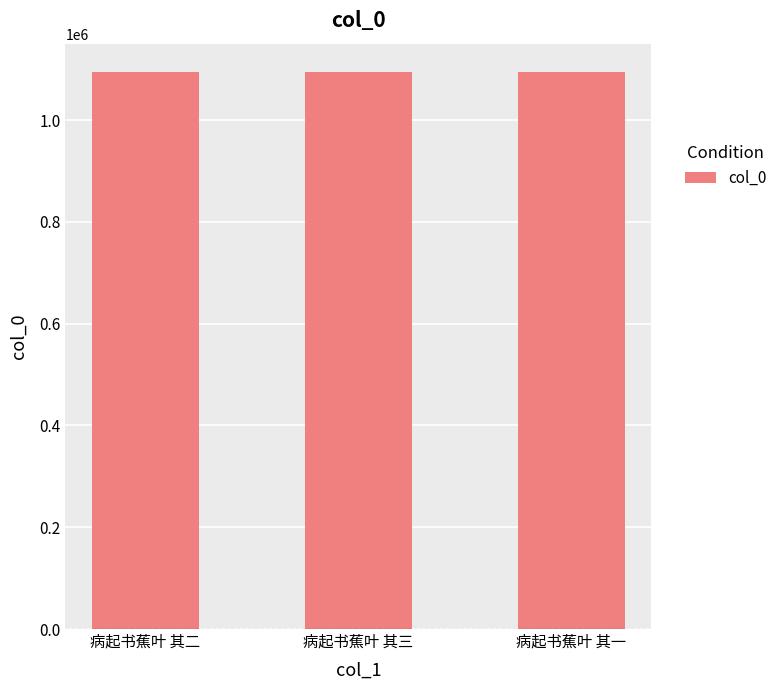

What is the value of the 1st bar from the left?

1095436